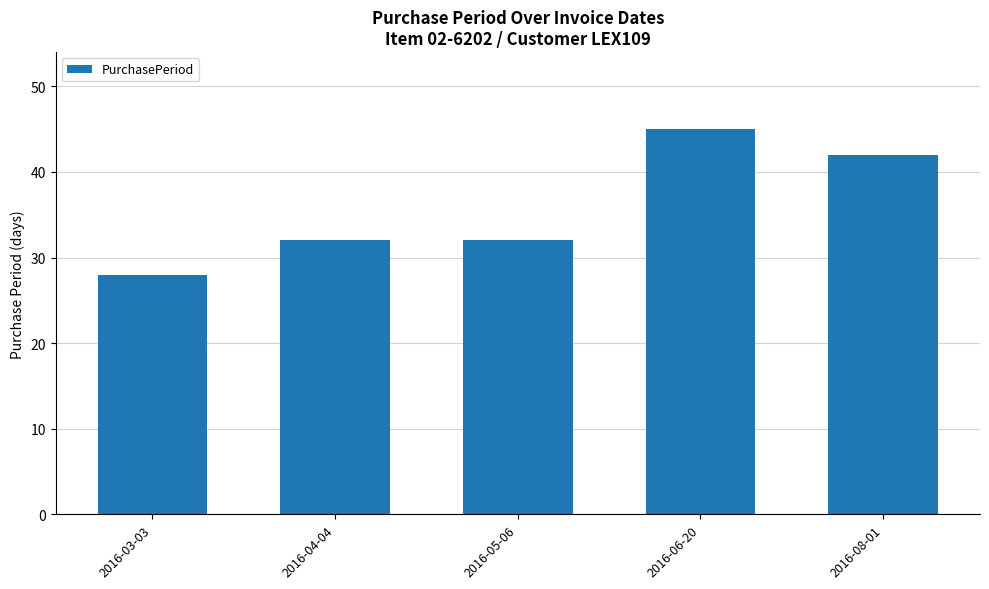

The value at 2016-03-03 is 28. True or false?

True